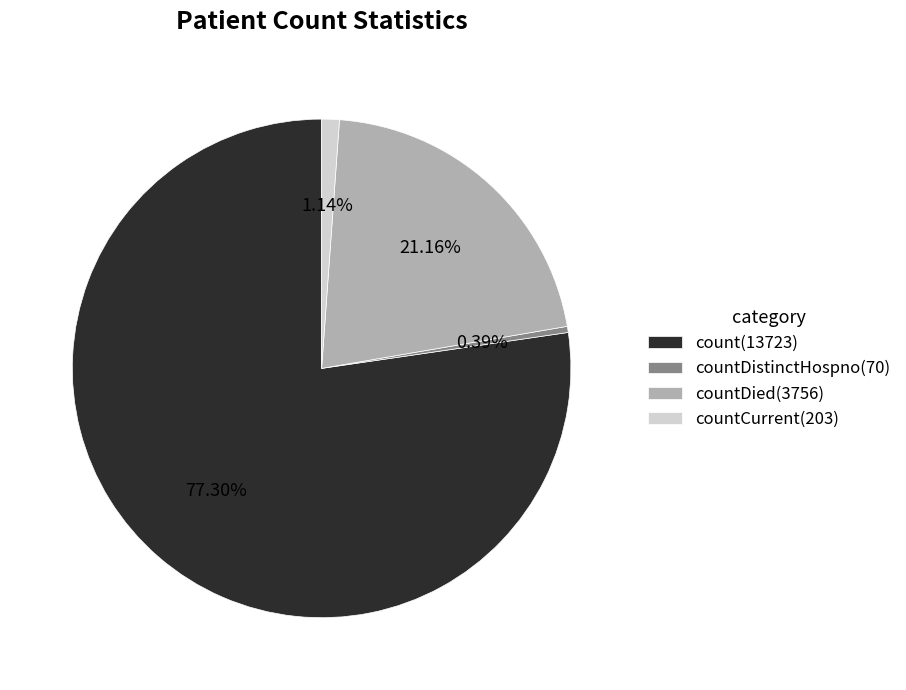

Do countCurrent(203) and countDied(3756) together represent more than half of the pie?

No